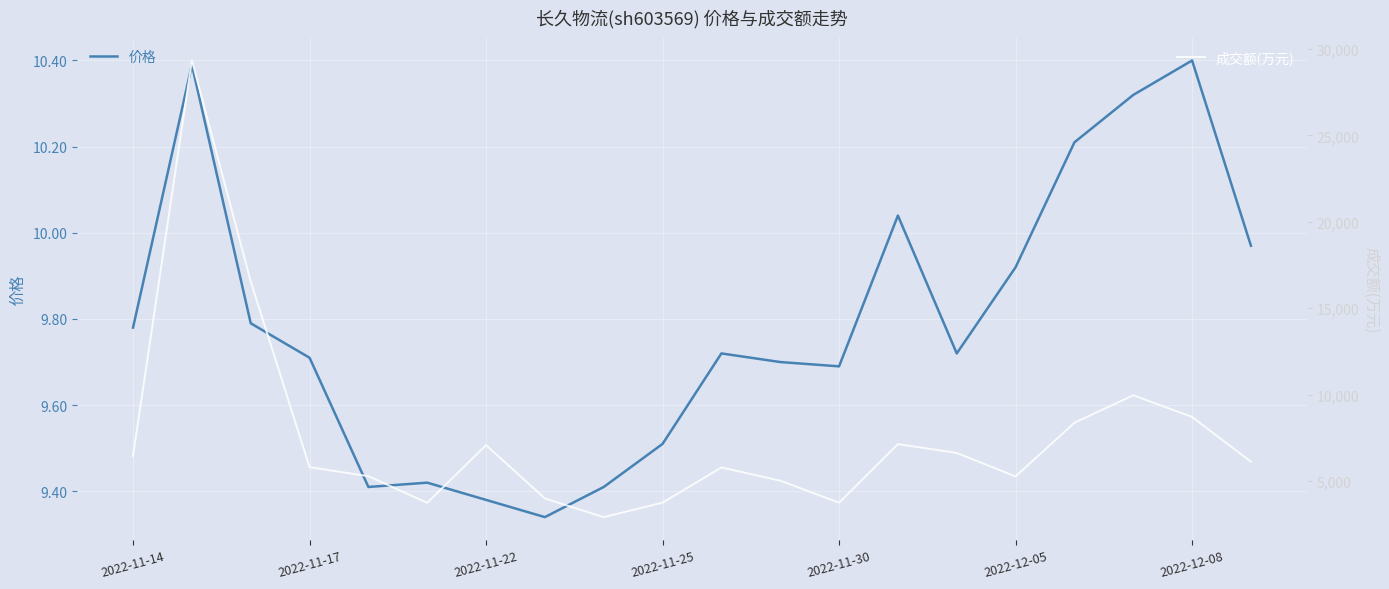

What is the maximum value for 成交额(万元)?

29337